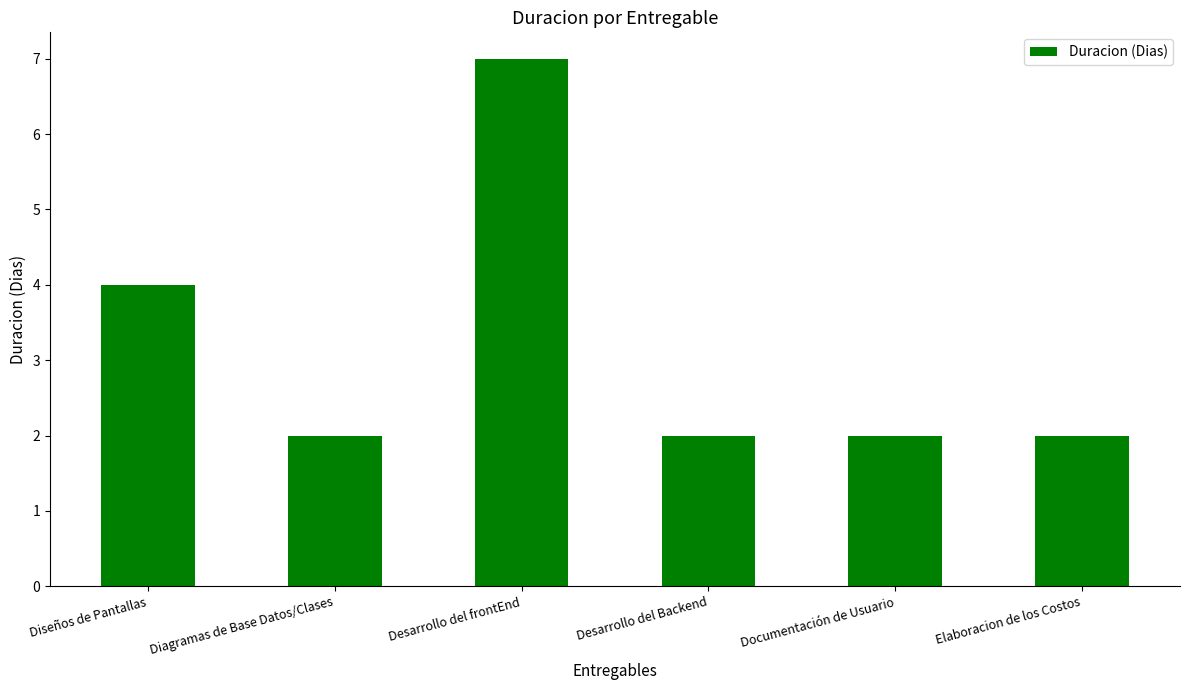

Count the number of data series in this chart.

1